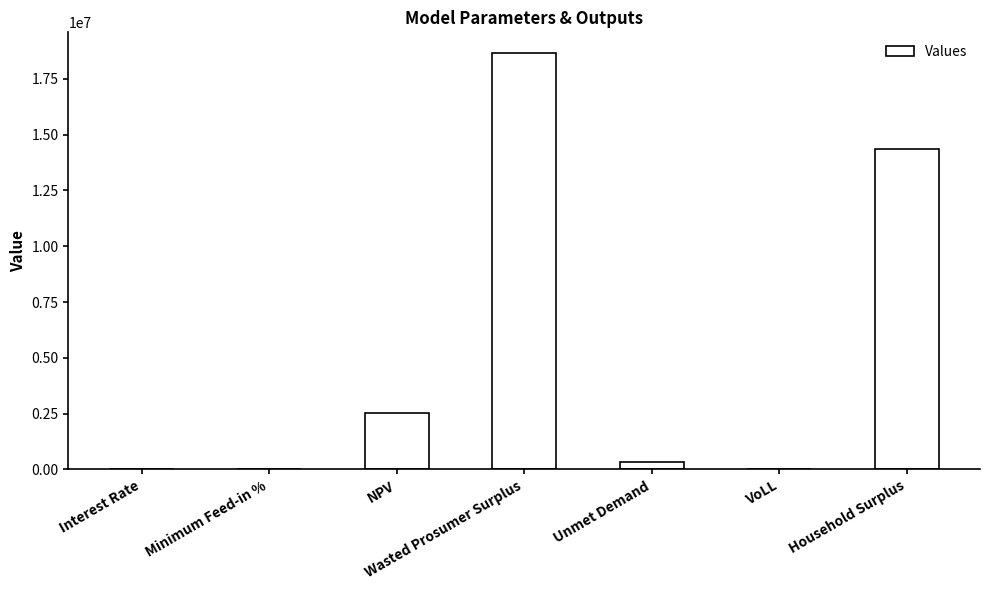

Approximately how many times larger is the value at Unmet Demand compared to NPV?

0.1